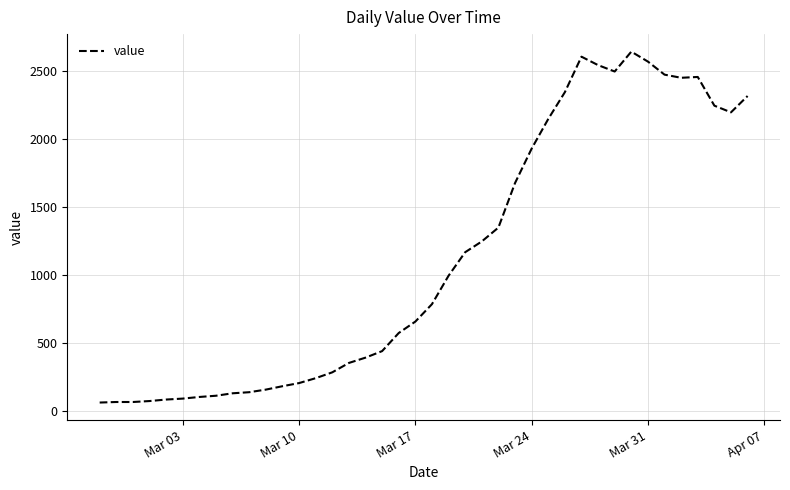

True or false: the data has more than 2 interior local peaks.

True